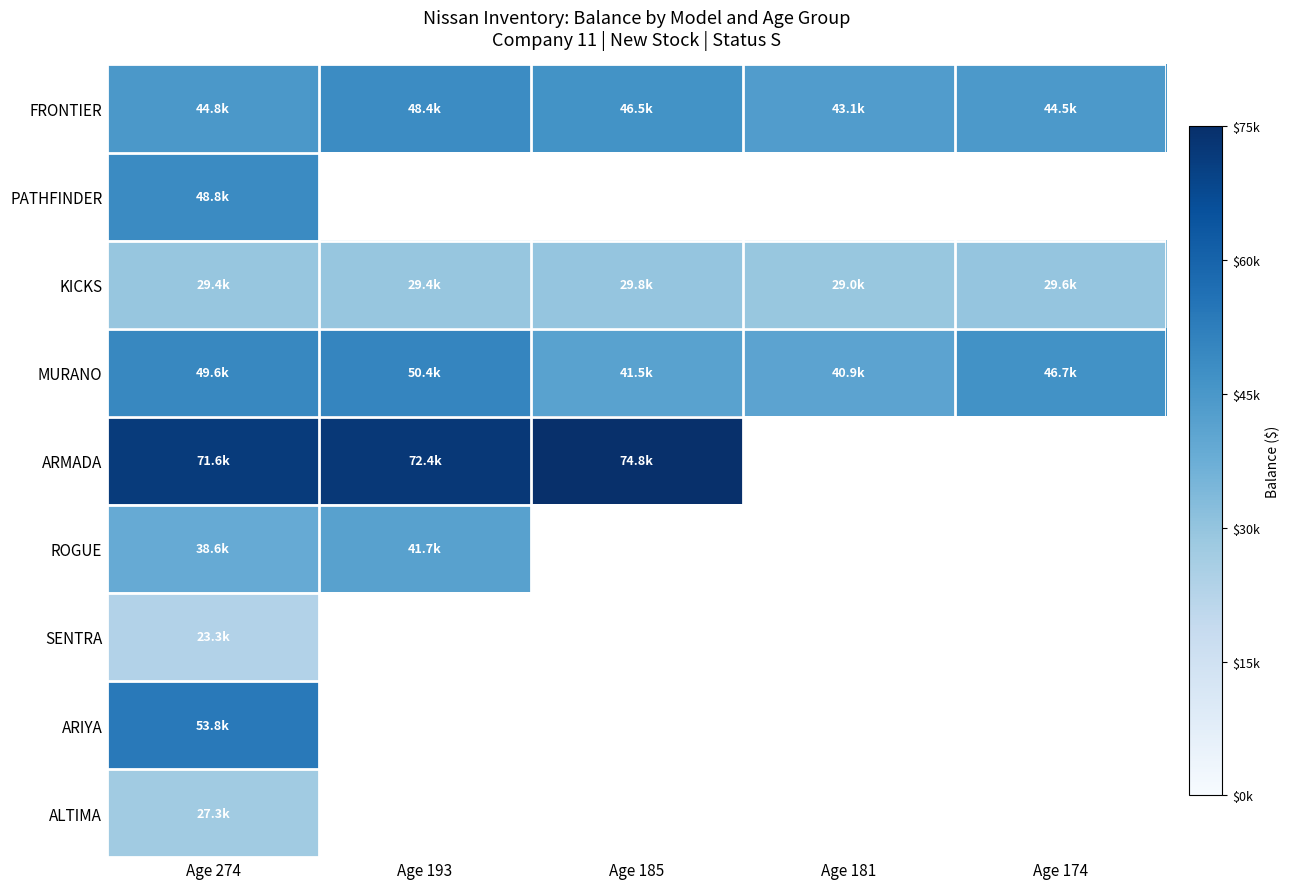

At which label is MURANO closest to 45636?

Age 174